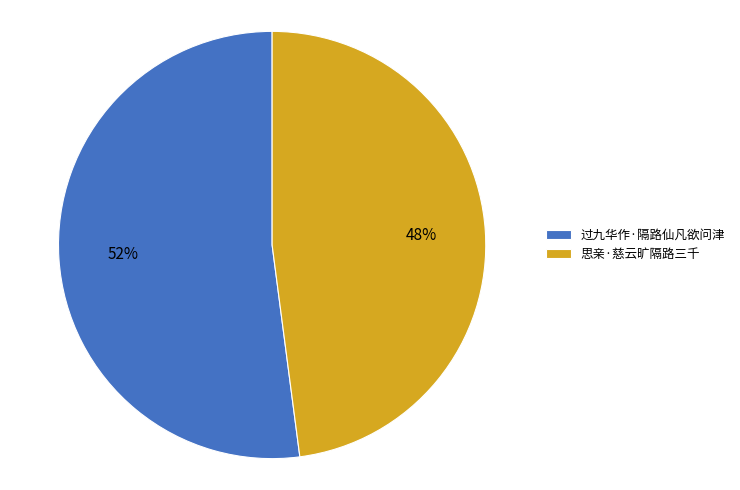

What percentage is the 思亲·慈云旷隔路三千 slice, to the nearest percent?

48%